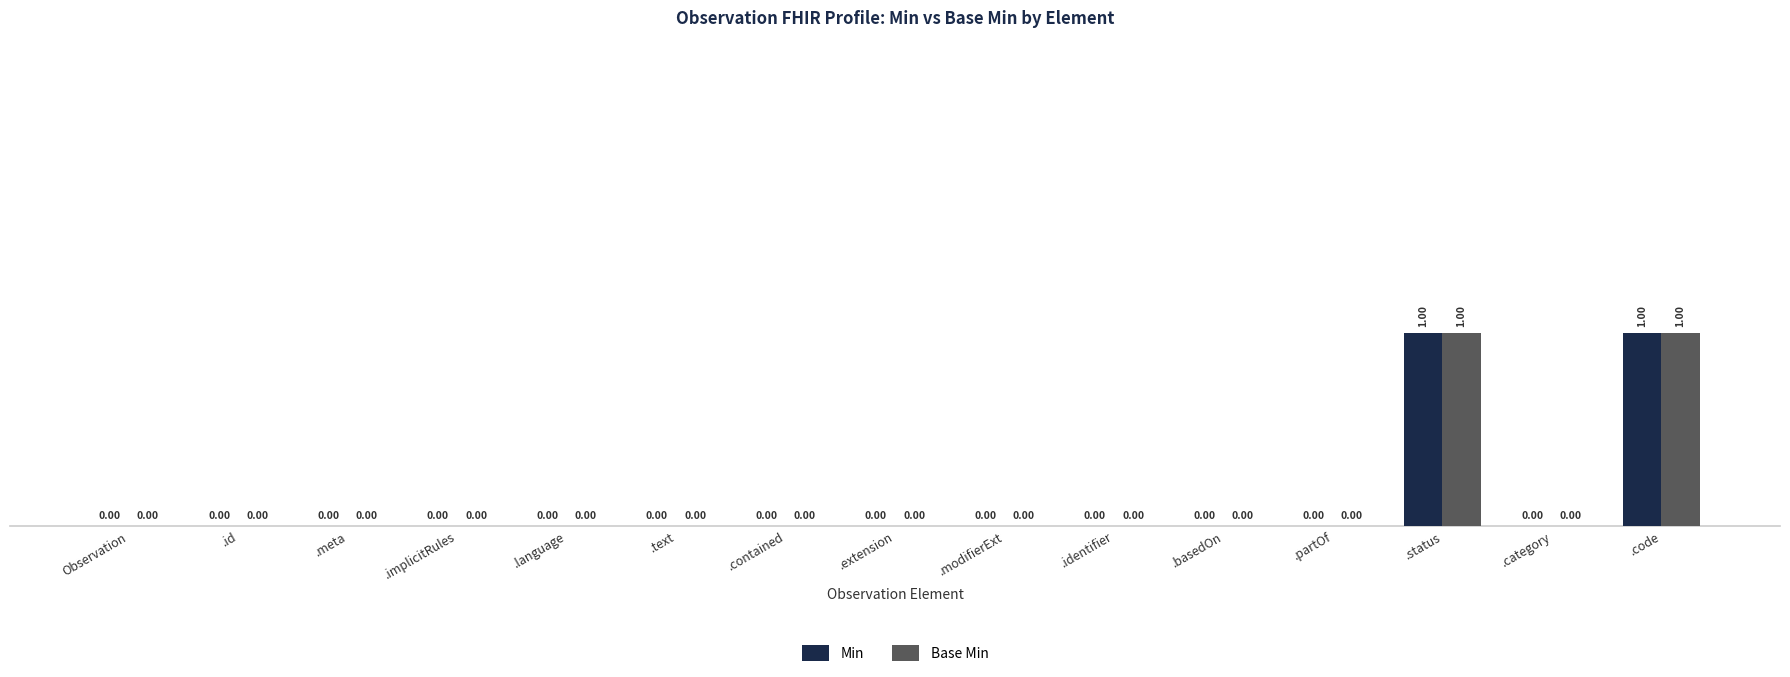

What are all the series names shown in the legend?

Min, Base Min